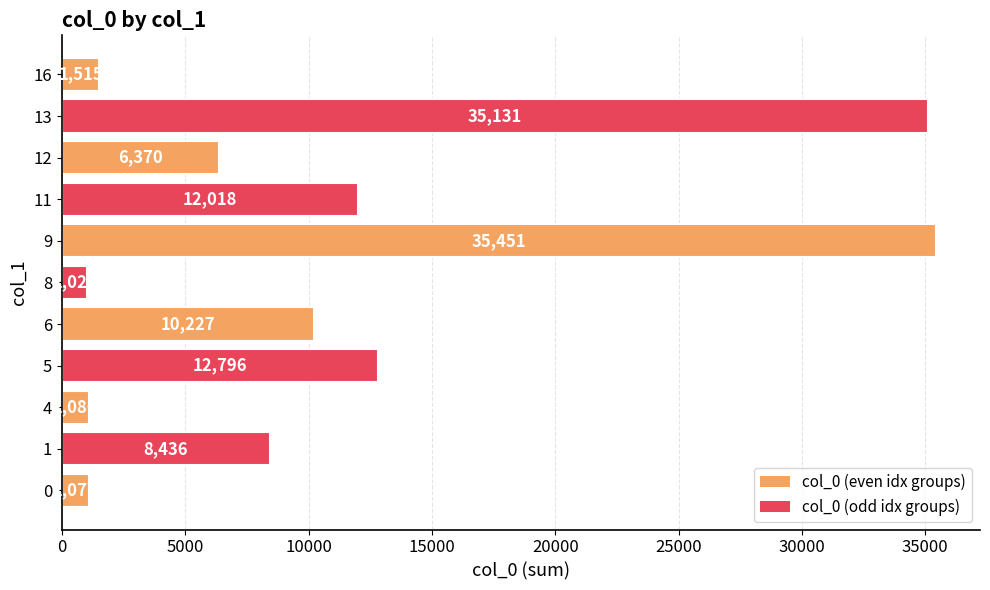

Reading bottom to top, what are all the values shown in this chart?

1077	8436	1086	12796	10227	1024	35451	12018	6370	35131	1515